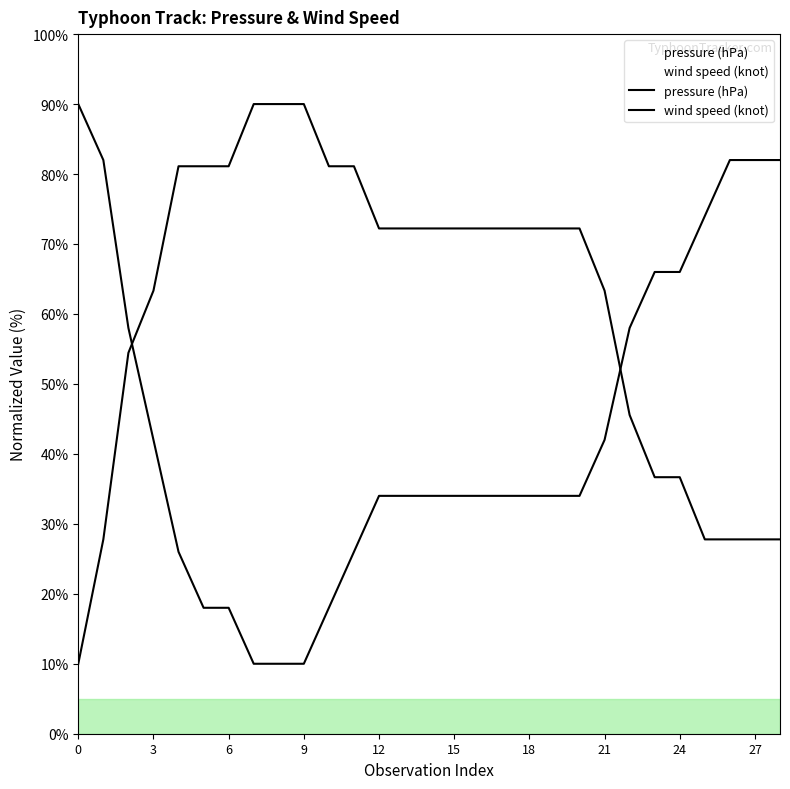

How many values in the pressure (hPa) series are below 34?

8